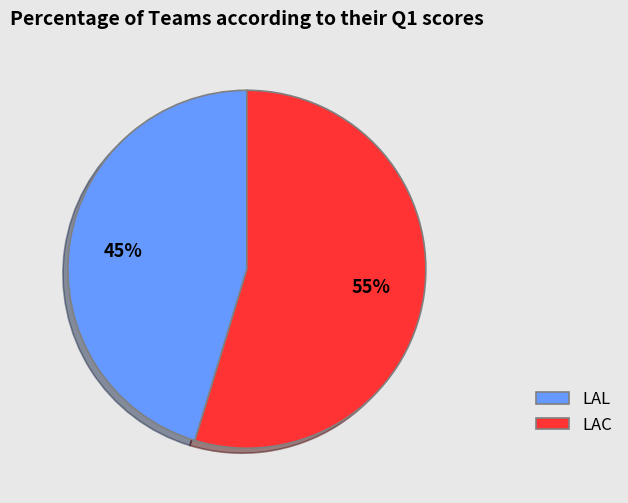

Count the number of slices in the pie.

2